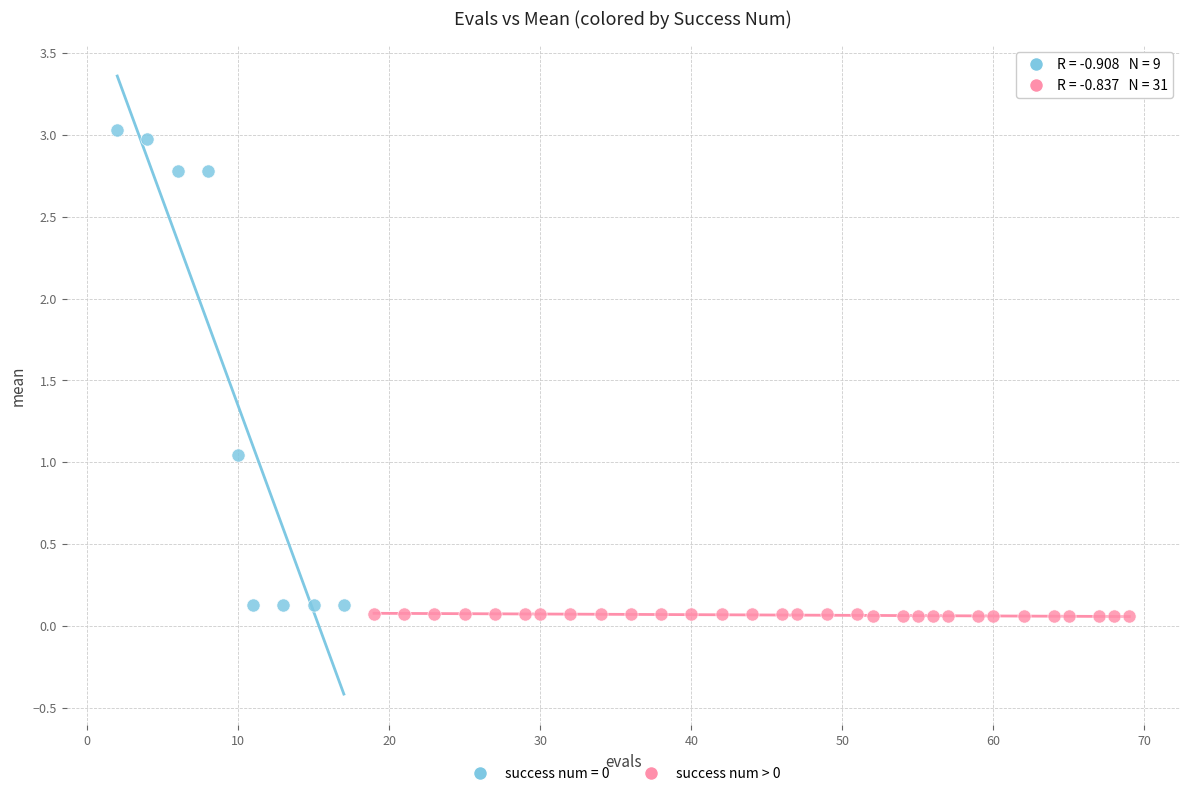

Which series contains the highest Y value?

success num = 0